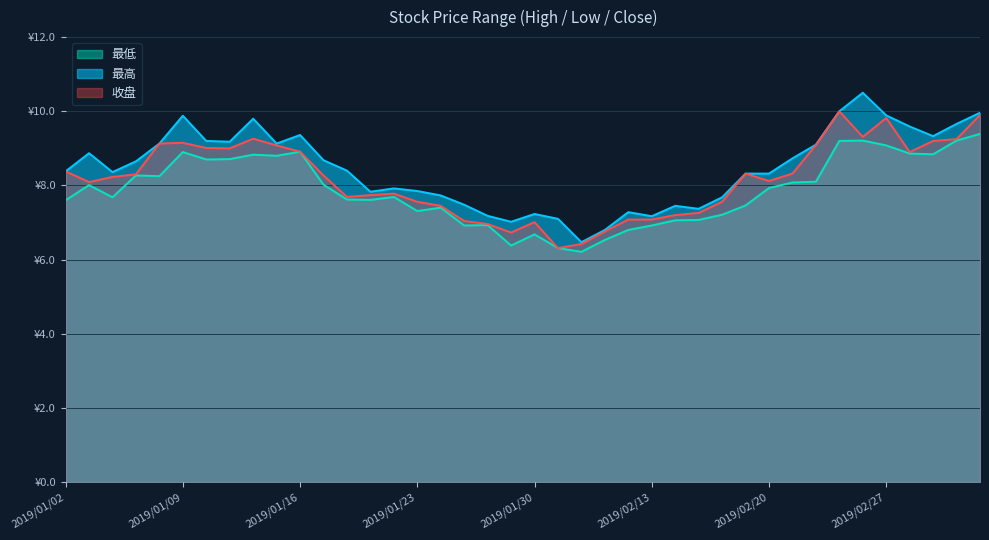

What is the total value across all series at 2019/02/15?

21.7